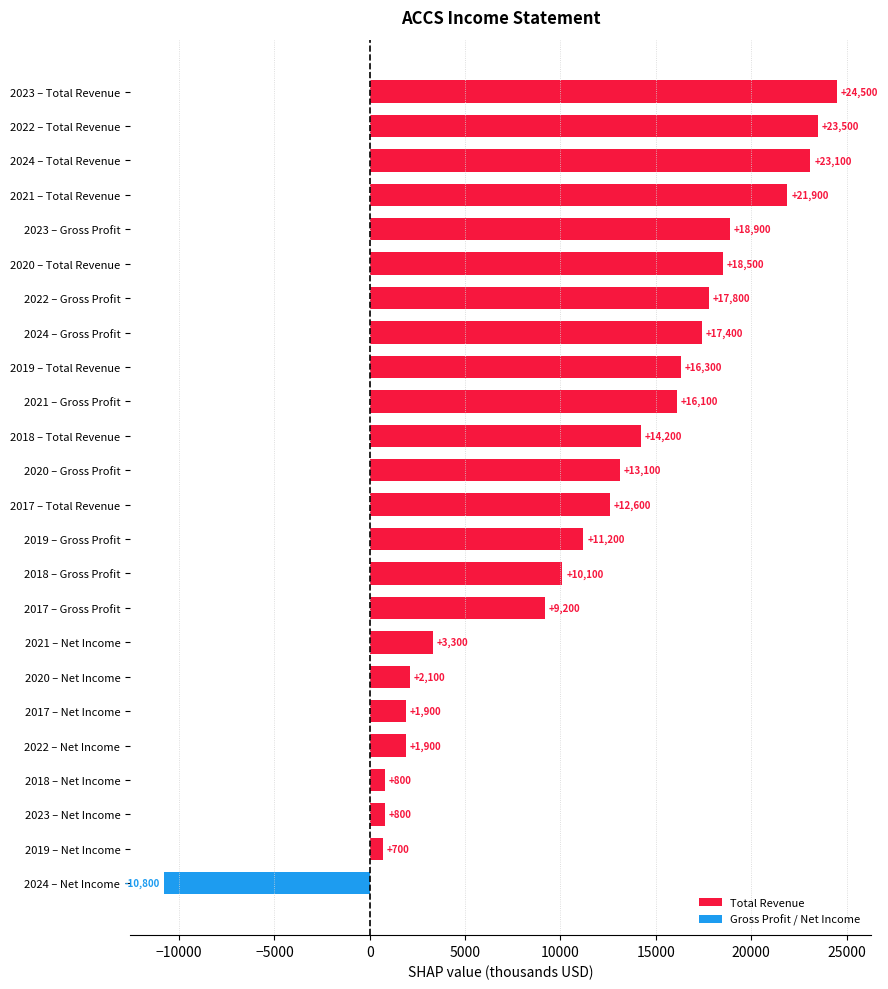

How many bars are there in total?

24